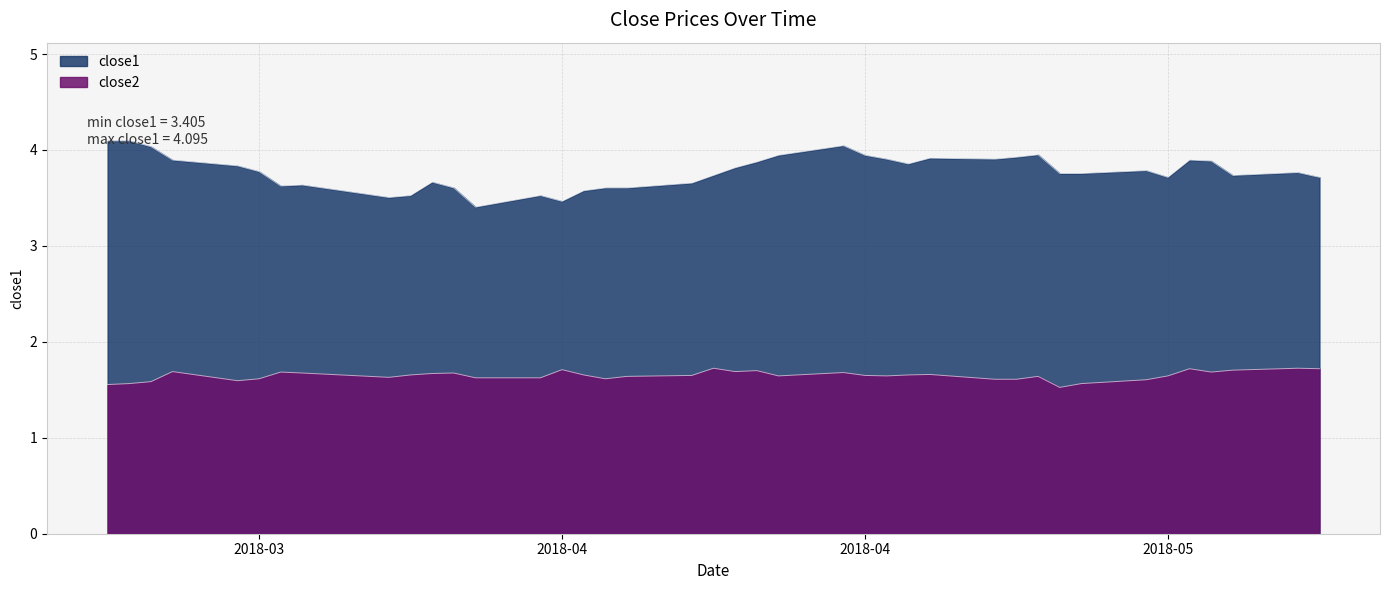

How many lines are shown in the chart?

2